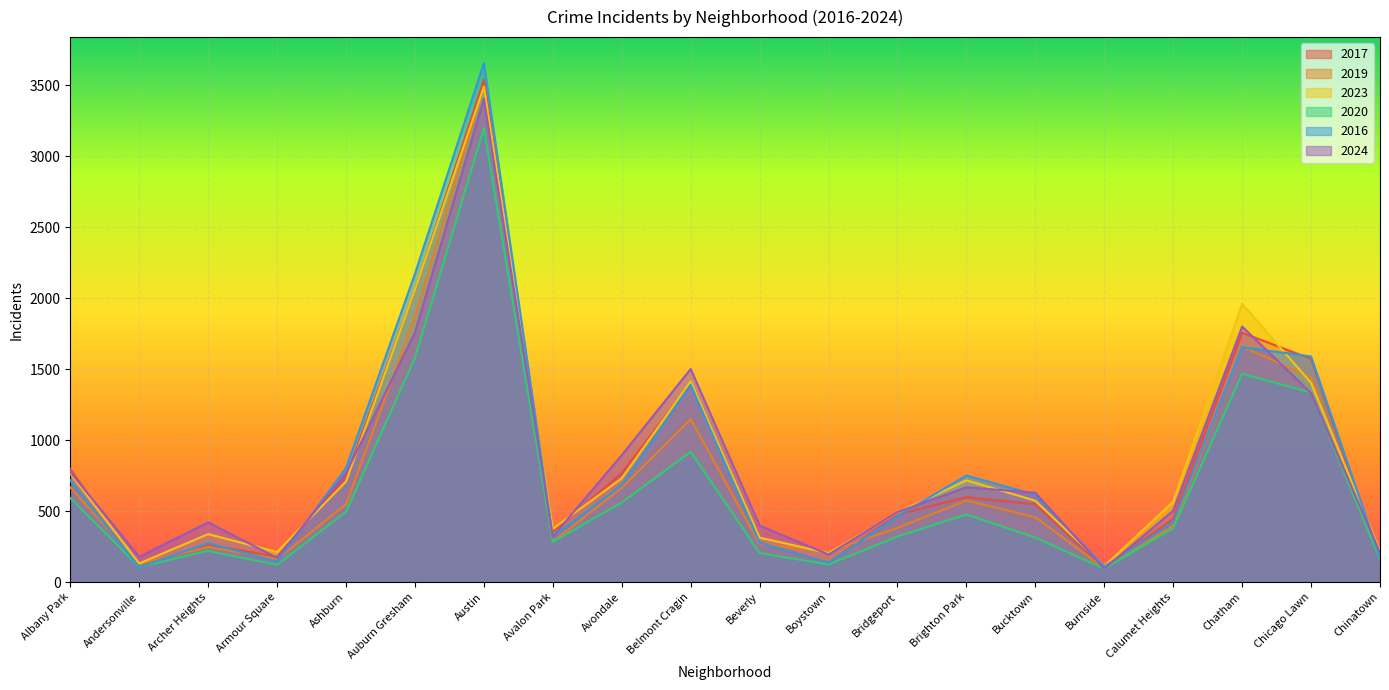

Reading left to right, extract all data points from this chart.

2017: 797	110	264	178	742	2058	3540	354	767	1403	279	136	477	598	547	101	446	1757	1573	151
2019: 667	130	247	161	548	1868	3493	285	664	1148	269	214	382	575	457	97	397	1660	1441	181
2023: 765	131	338	212	708	2061	3490	375	731	1414	313	204	489	717	573	112	566	1960	1404	219
2020: 592	107	220	121	495	1579	3197	283	561	918	204	124	321	476	314	94	378	1468	1335	159
2016: 716	104	275	144	804	2172	3658	318	684	1390	278	136	464	751	615	109	423	1655	1590	173
2024: 776	178	421	170	768	1759	3407	321	894	1502	398	194	493	668	629	94	503	1801	1332	208